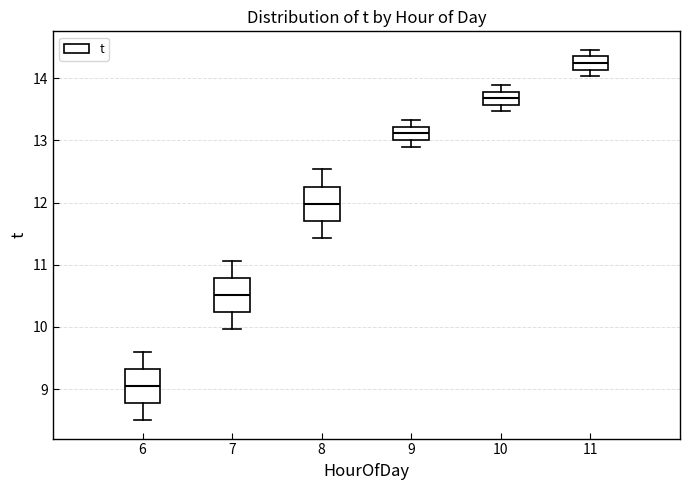

Reading left to right, read every box against the y-axis: the position of its median line, the range the box covers, and the ends of its whiskers. The values are not printed on the chart, so give them approximately, as read against the axis.

6: median 9.1, box 8.8 to 9.3, whiskers 8.5 to 9.6
7: median 10.5, box 10.2 to 10.8, whiskers 10.0 to 11.1
8: median 12.0, box 11.7 to 12.3, whiskers 11.4 to 12.5
9: median 13.1, box 13.0 to 13.2, whiskers 12.9 to 13.3
10: median 13.7, box 13.6 to 13.8, whiskers 13.5 to 13.9
11: median 14.2, box 14.1 to 14.4, whiskers 14.0 to 14.5